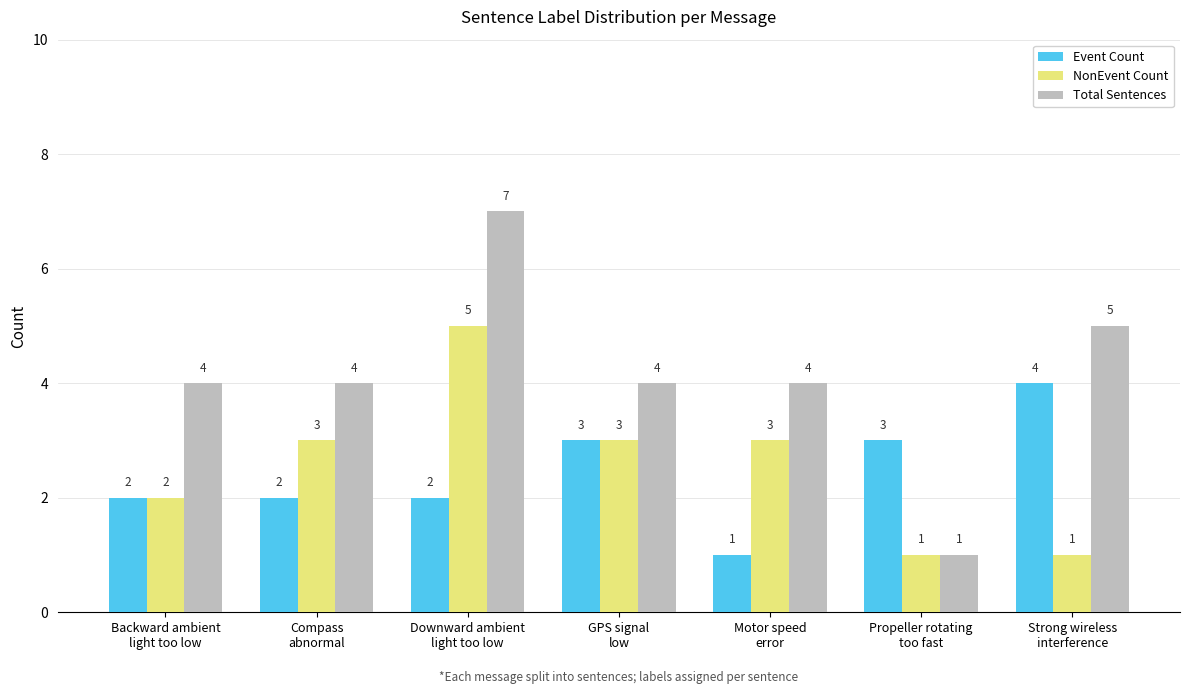

Count the number of categories in the chart.

7